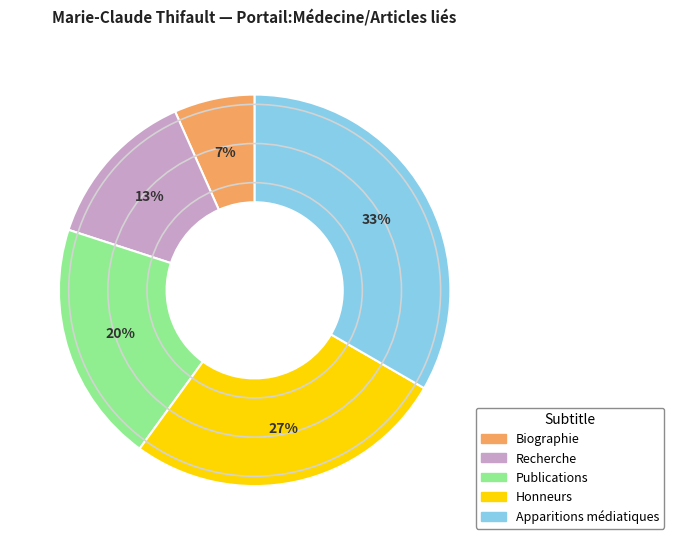

Does Biographie account for over 50% of the chart?

No